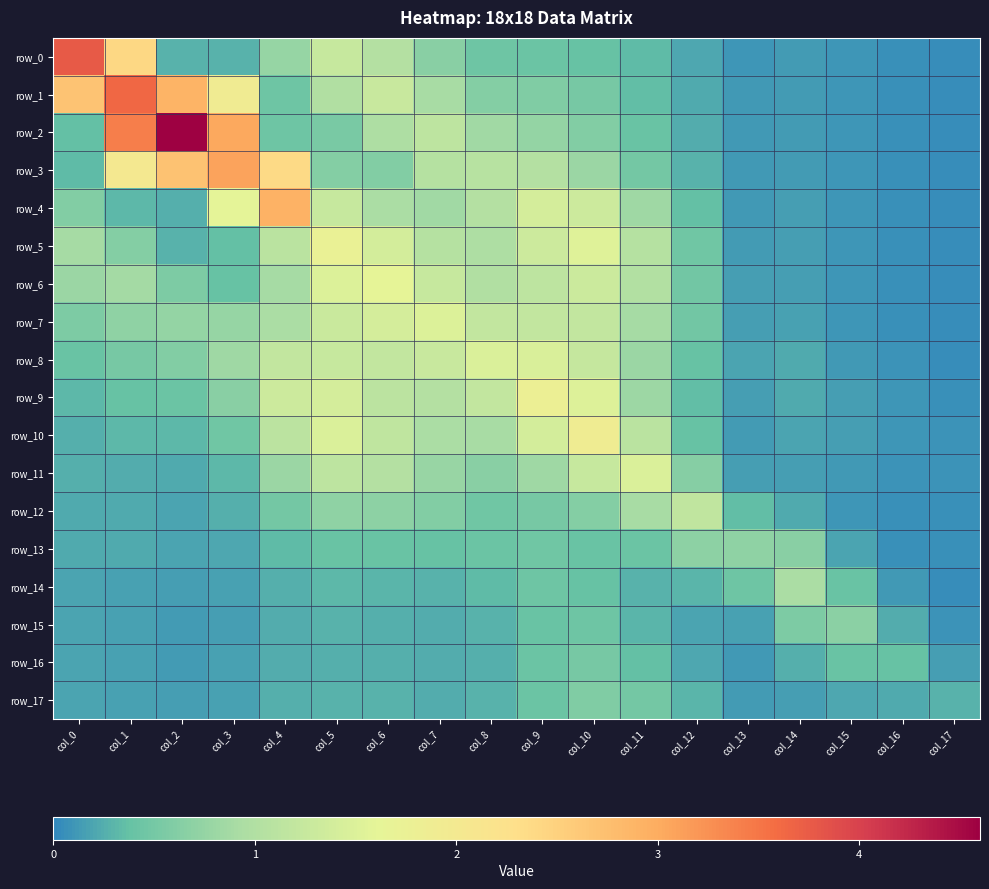

What is the difference between the second highest and second lowest values in the row_5 series?

1.5